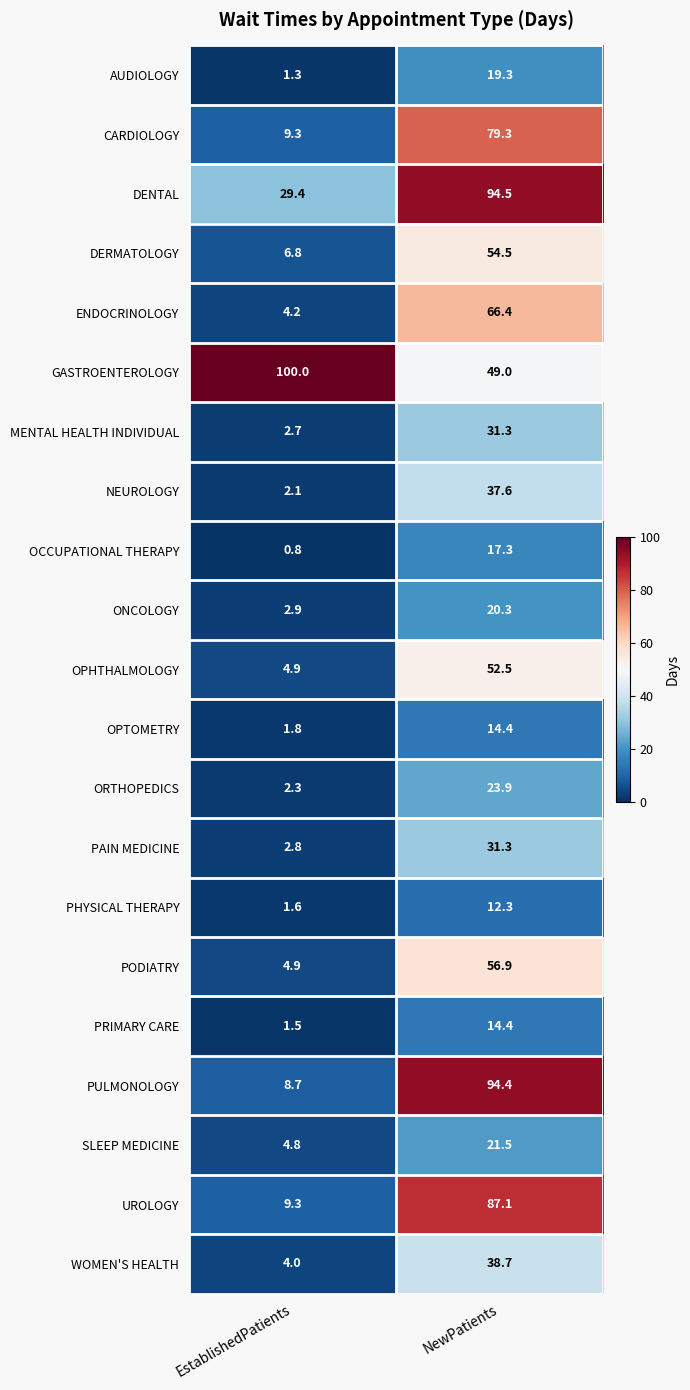

The value of PODIATRY at NewPatients is 99.8. True or false?

False